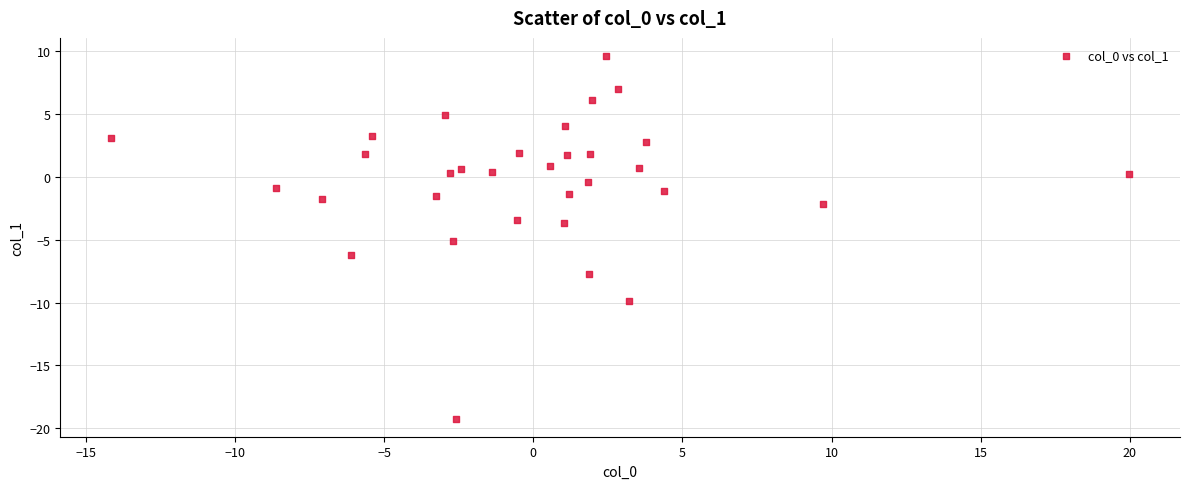

What is the range of X values (max minus min)?

34.1